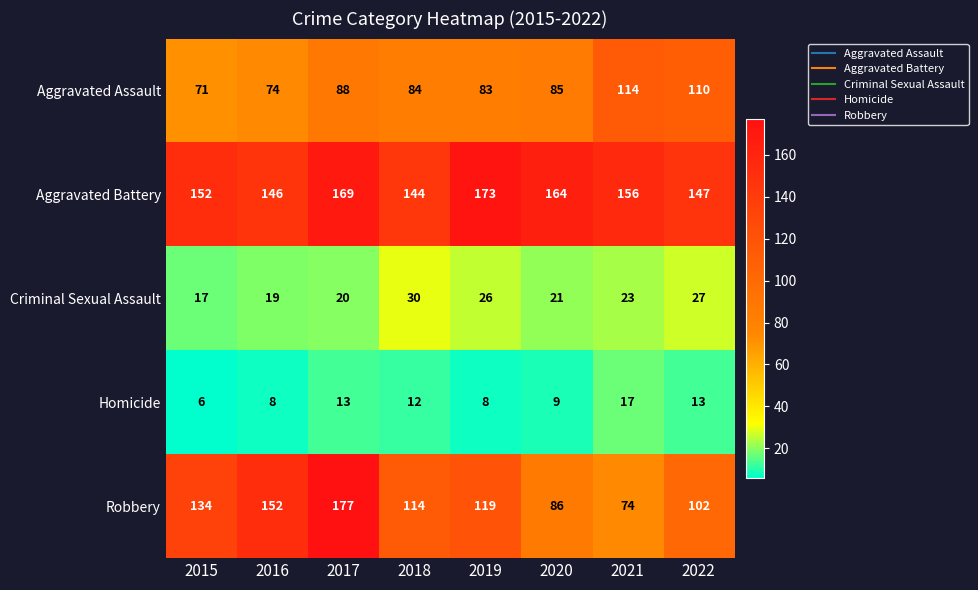

Which label corresponds to the largest value in the chart?

2017